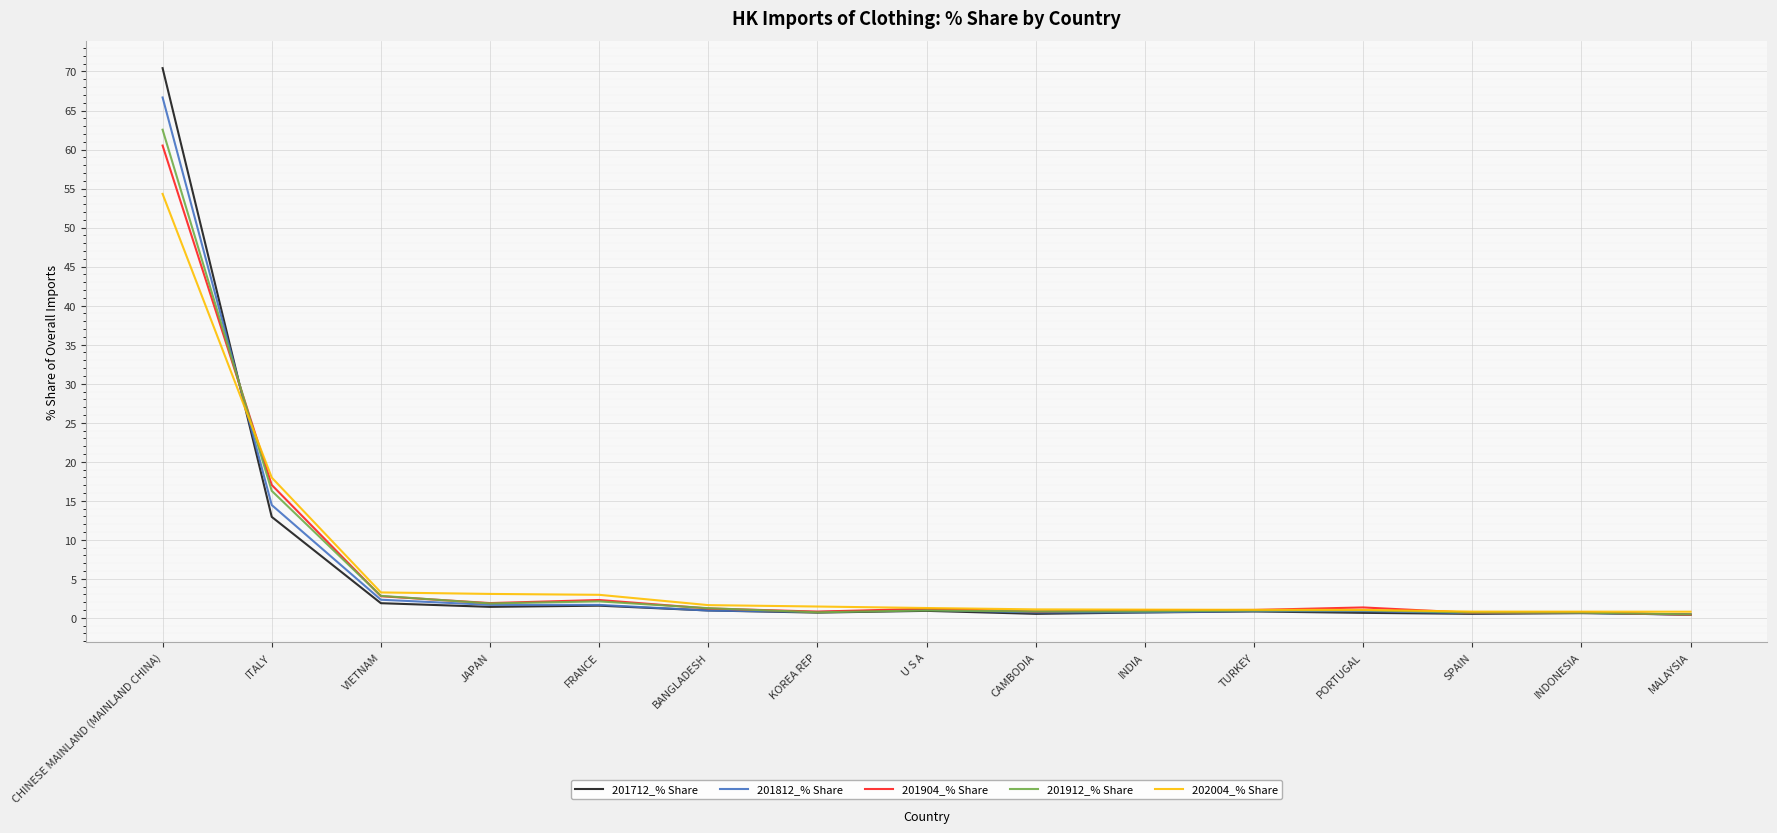

Which series has the widest spread of values?

201712_% Share